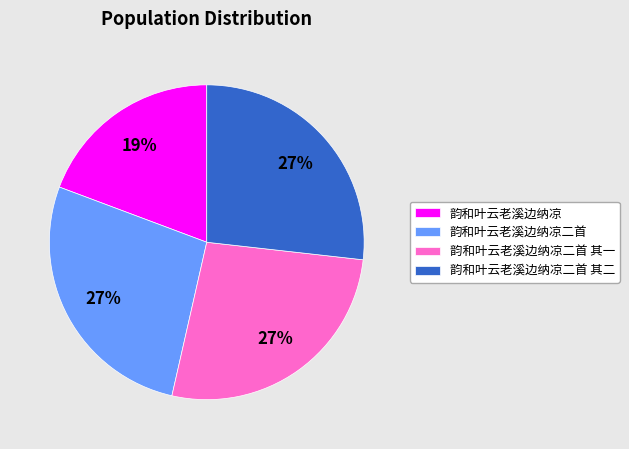

Count the number of slices in the pie.

4